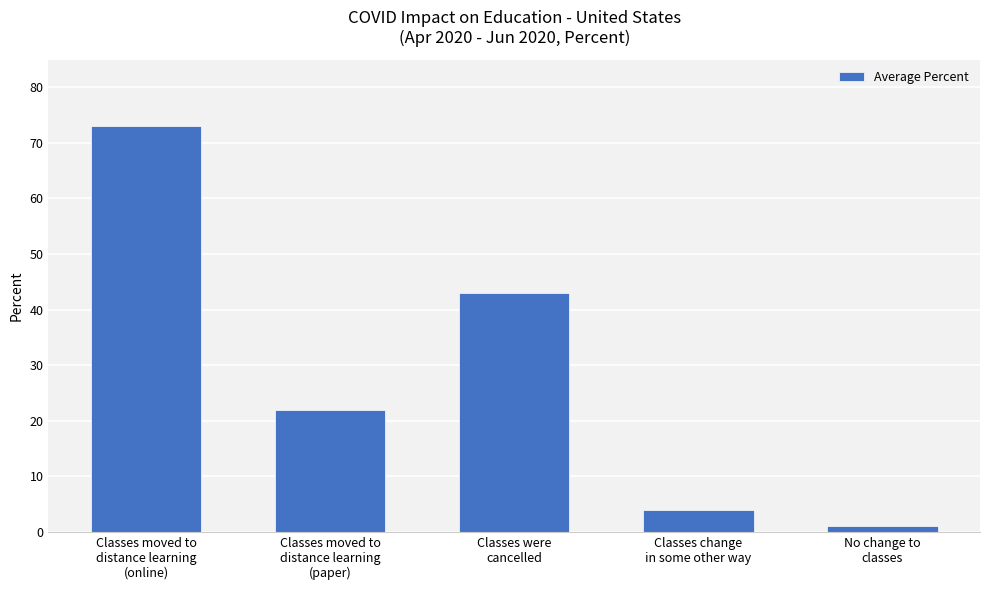

Does the chart contain any negative values?

No